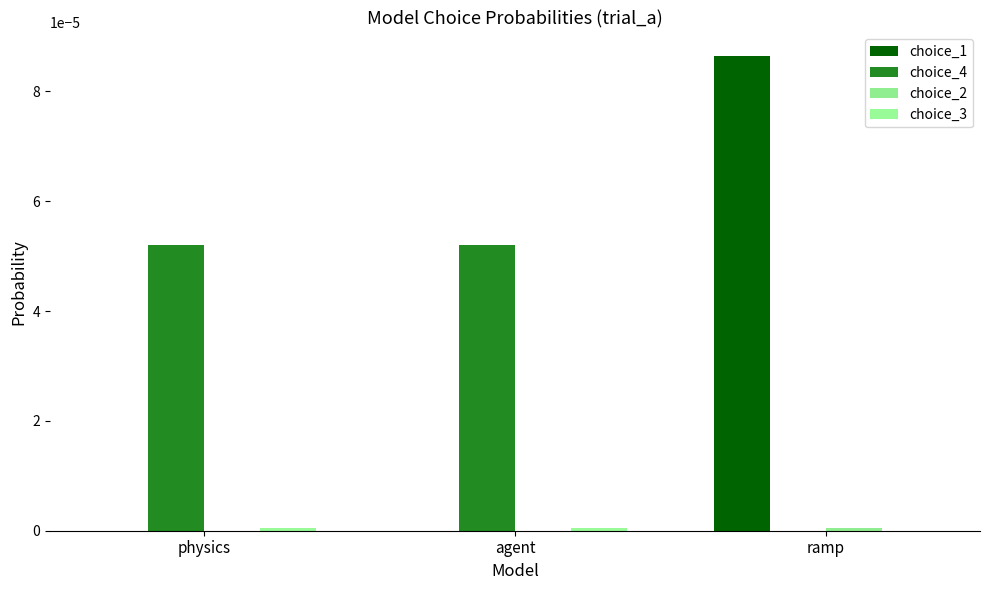

Does the chart contain stacked bars?

No